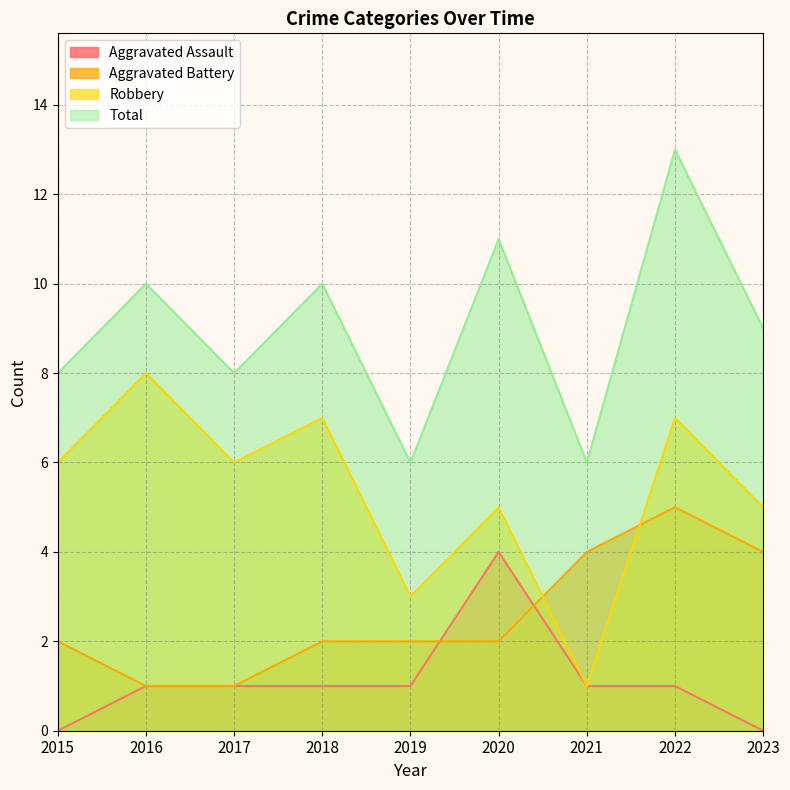

Is it true that Total equals 10 at 2018?

True